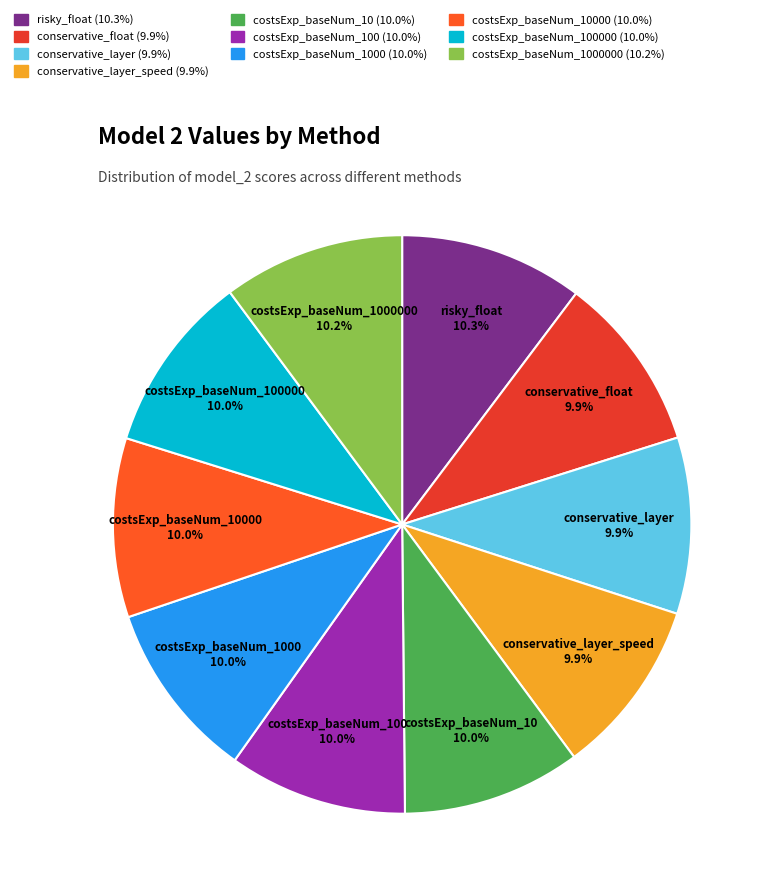

Does costsExp_baseNum_1000 10.0% account for over 50% of the chart?

No